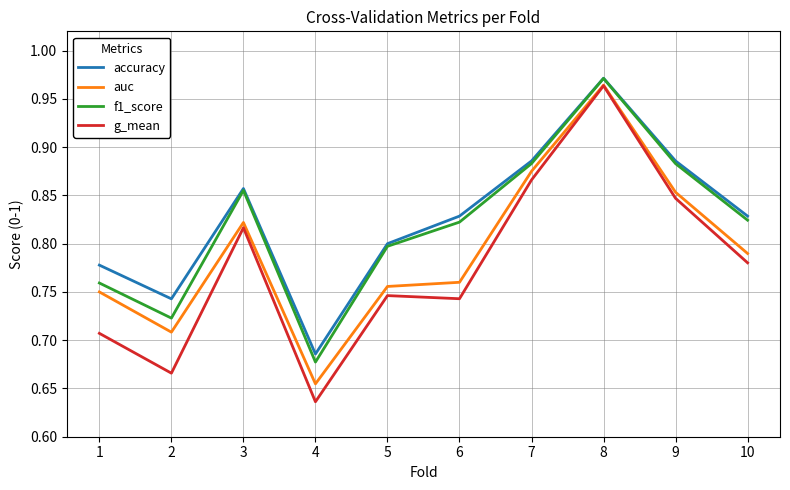

At which label does g_mean reach its minimum?

4